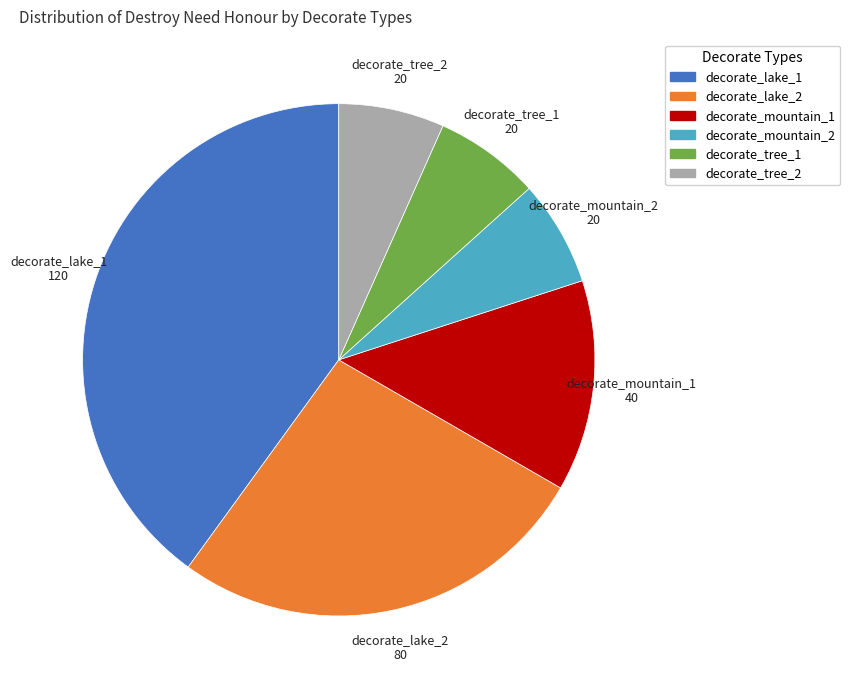

True or false: decorate_mountain_1 accounts for 13% of the total.

True